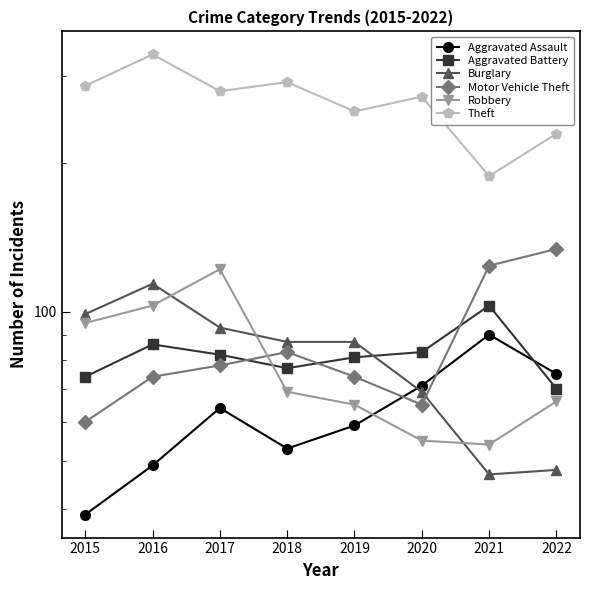

Read the Burglary value at 2020, to the nearest 5.

70